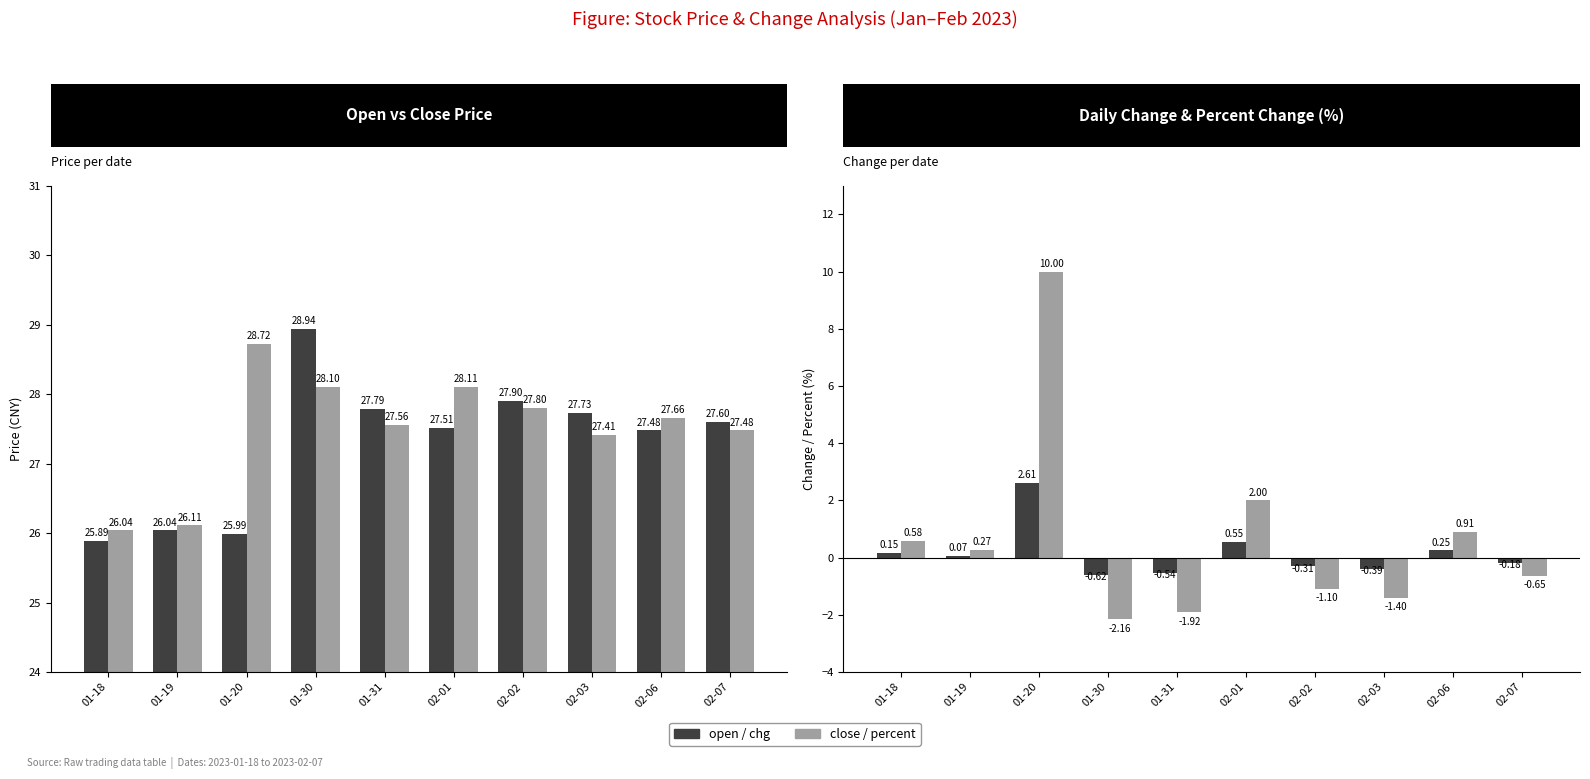

What is the minimum value for open?

25.9